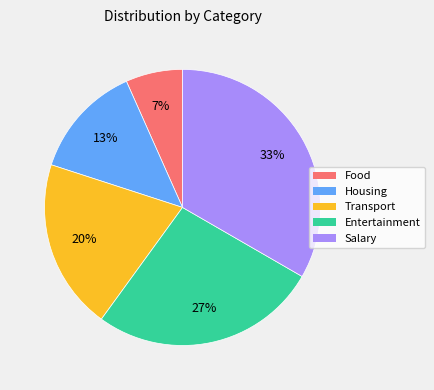

Is it true that Food is 7% of the pie?

True